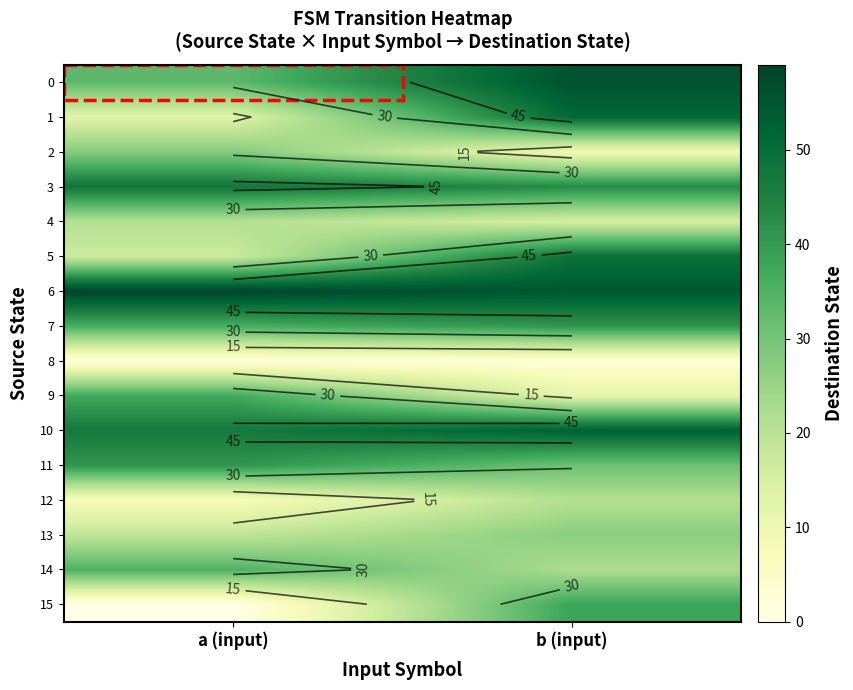

At which category is the sum across all series the highest?

b (input)